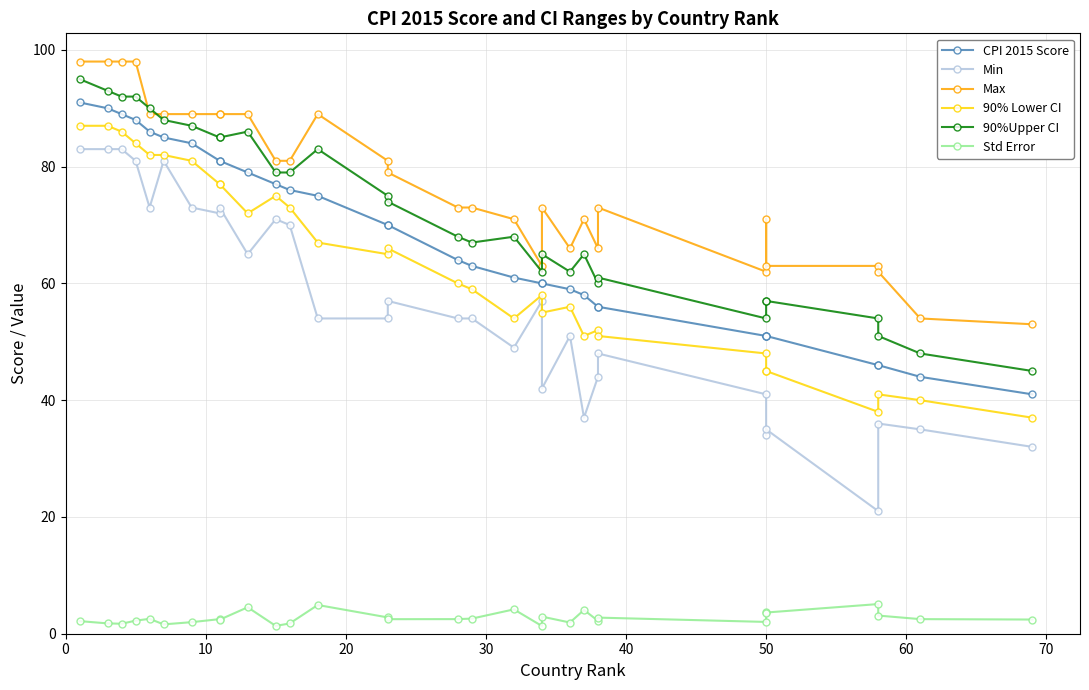

At how many categories does at least one series exceed 39?

31